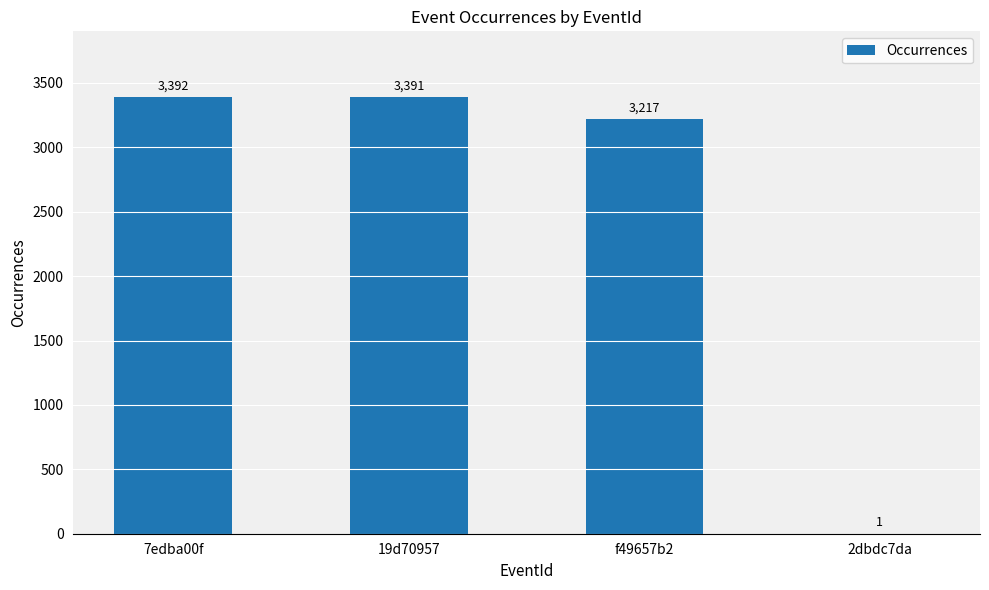

What is the average value?

2500